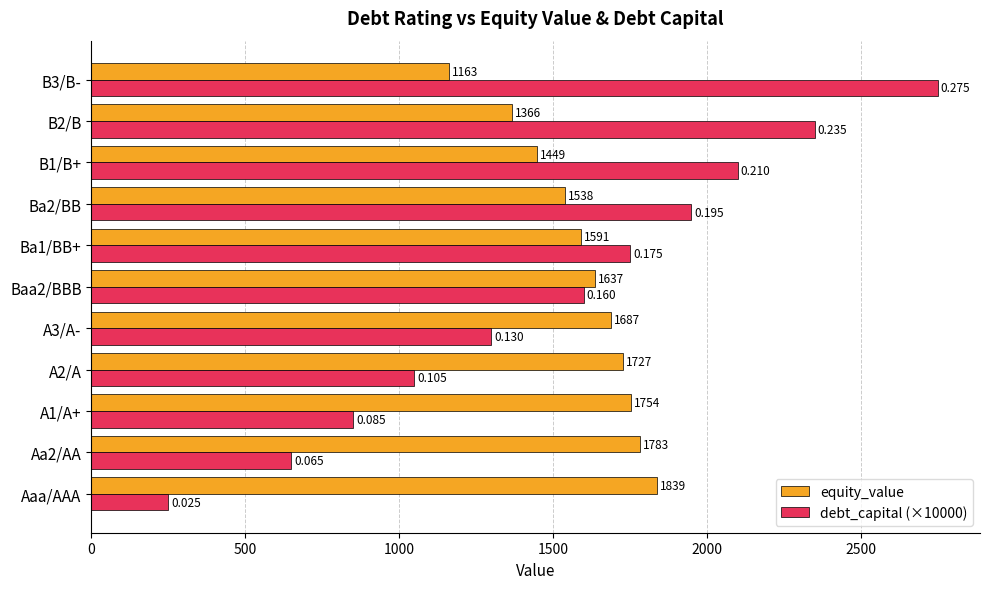

Which series has the largest total across all categories?

equity_value